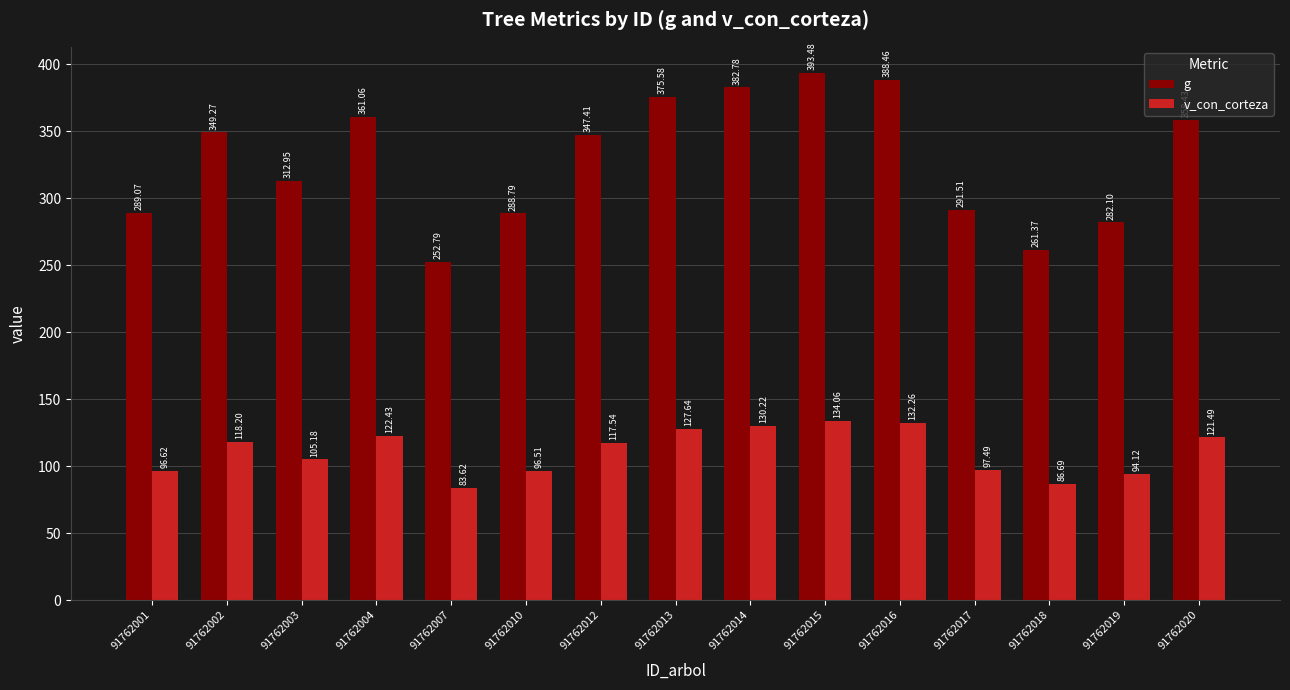

Which series has the largest range (max minus min)?

g